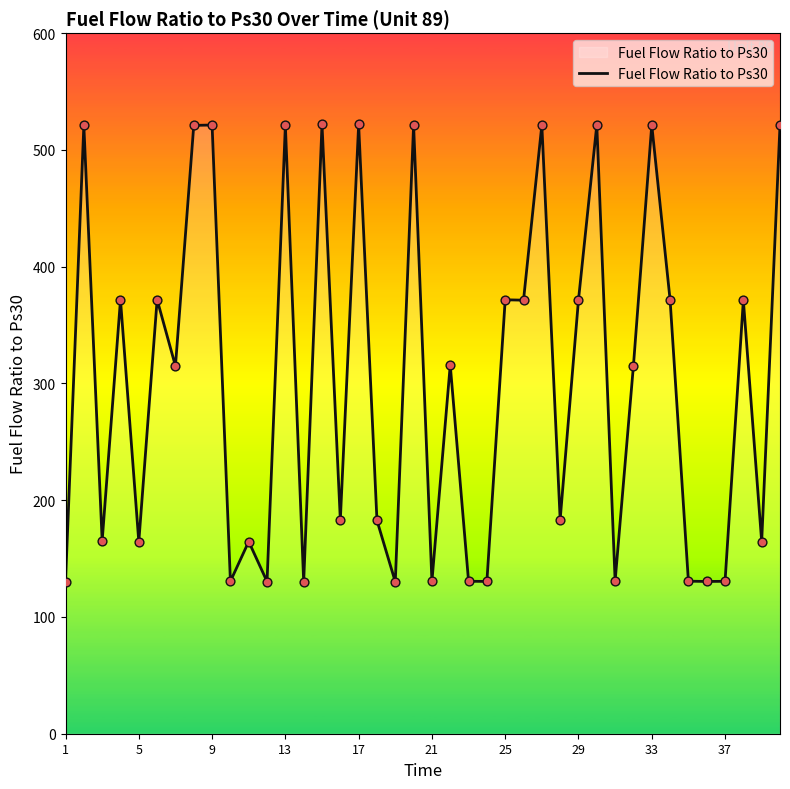

What is the maximum value shown in the chart?

522.0